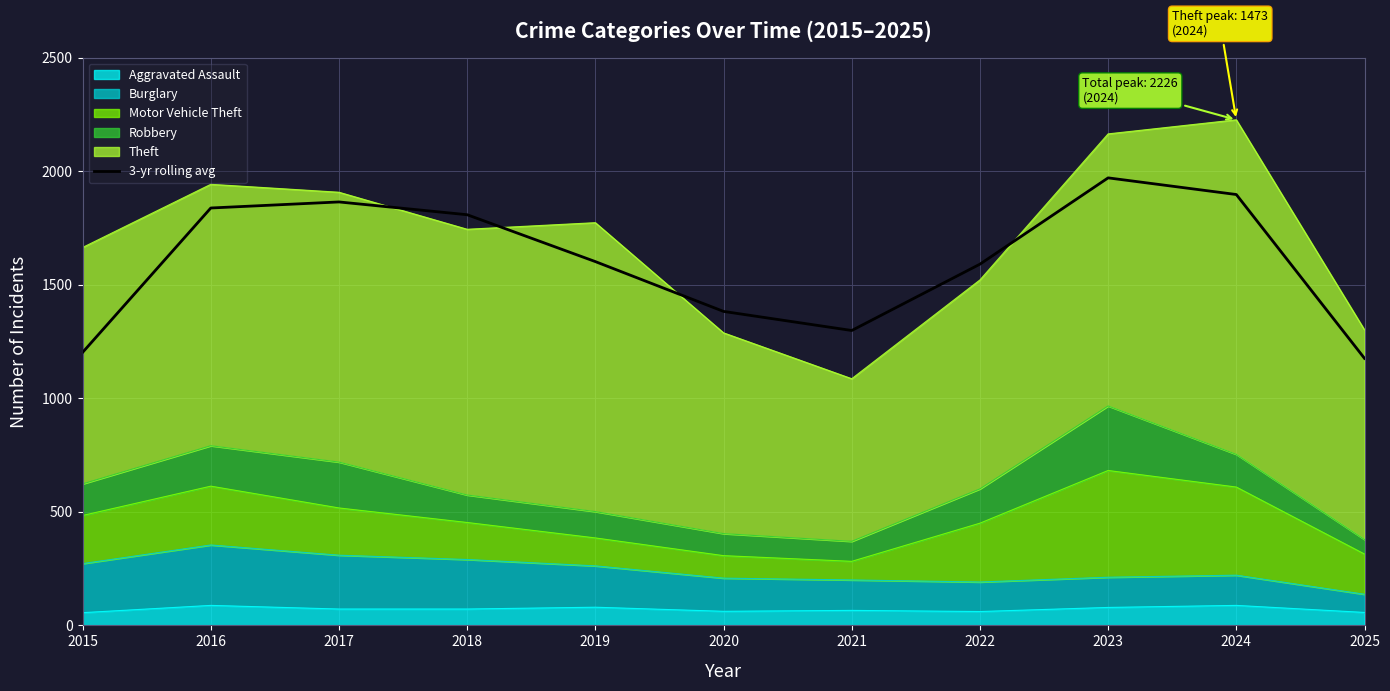

What is the value of the 1st point from the left?

1202.0